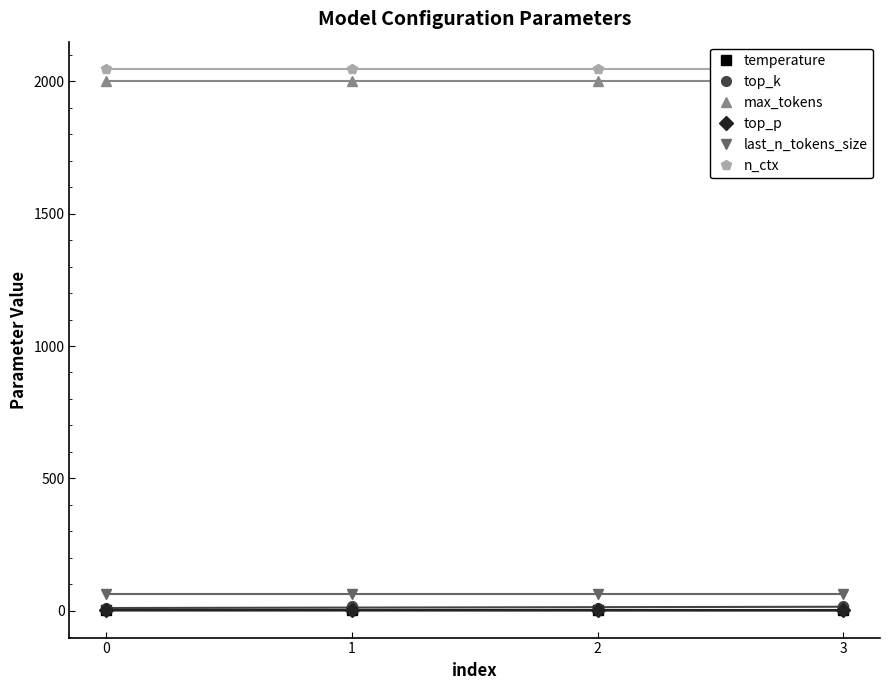

At which label does top_k reach its peak?

1